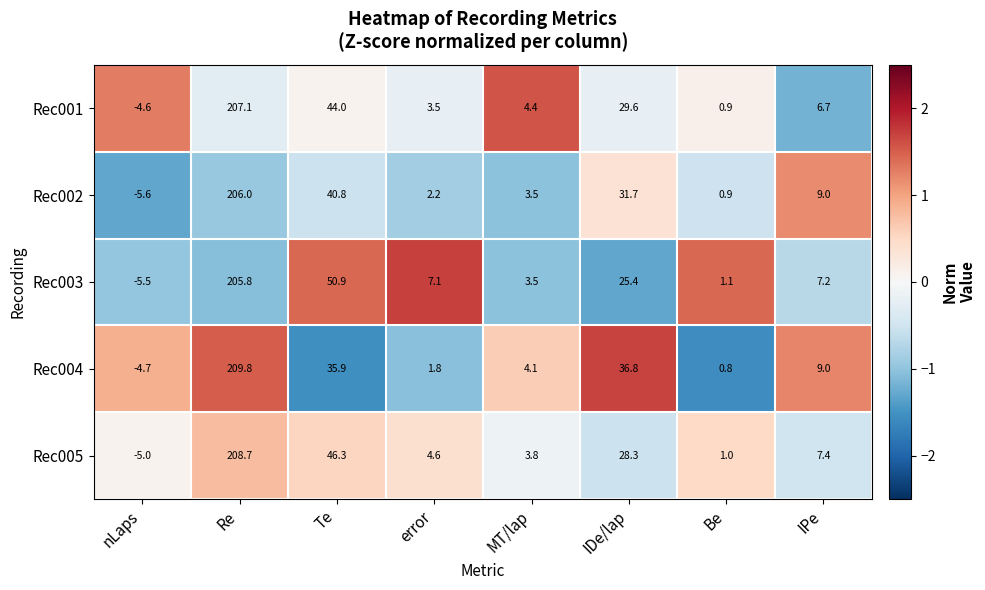

At which category is the sum across all series the highest?

Re